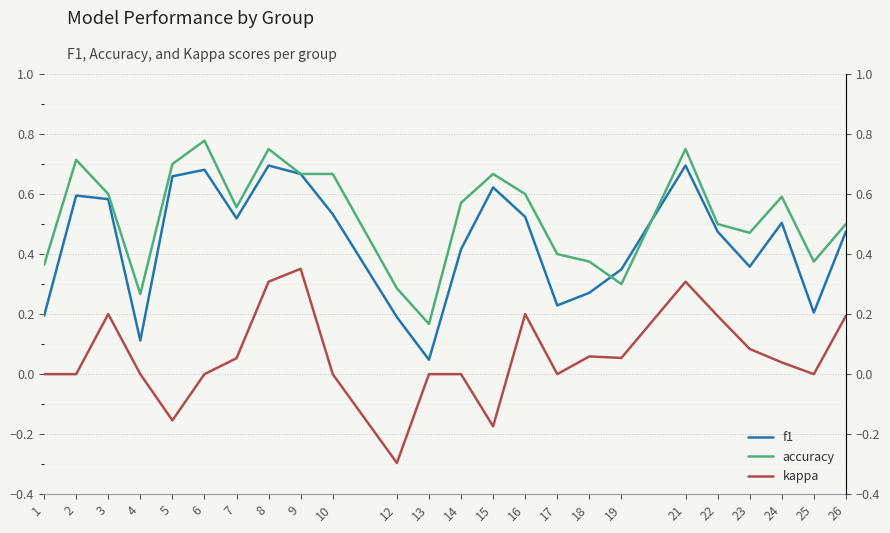

At how many categories does at least one series exceed 0?

24